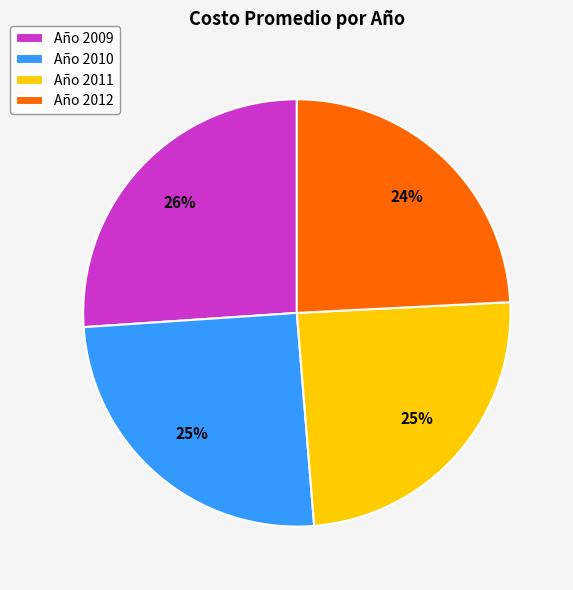

What percentage is the Año 2011 slice, to the nearest percent?

25%